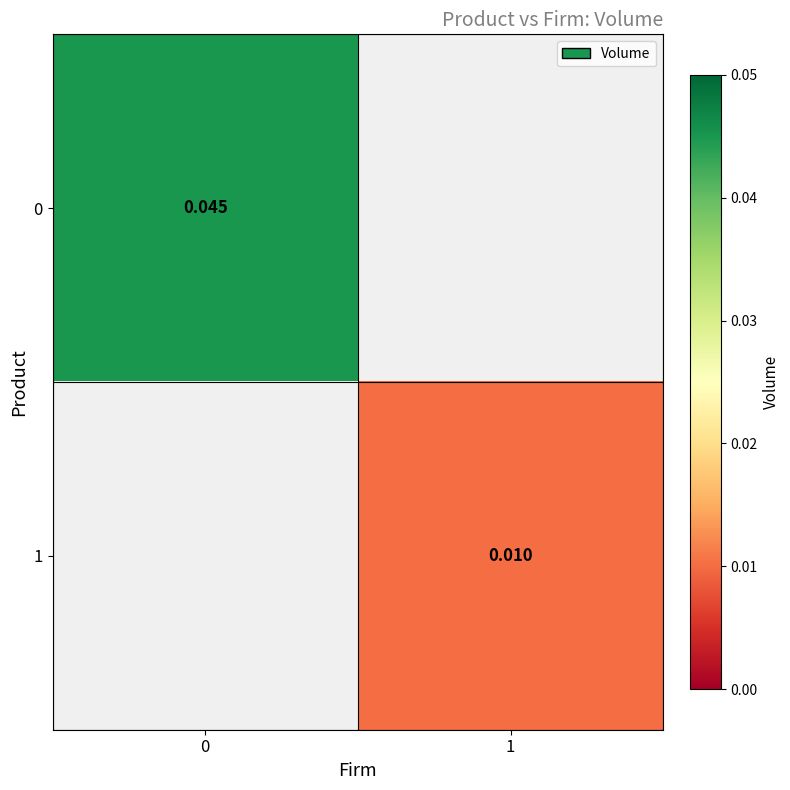

Count the number of categories in the chart.

2